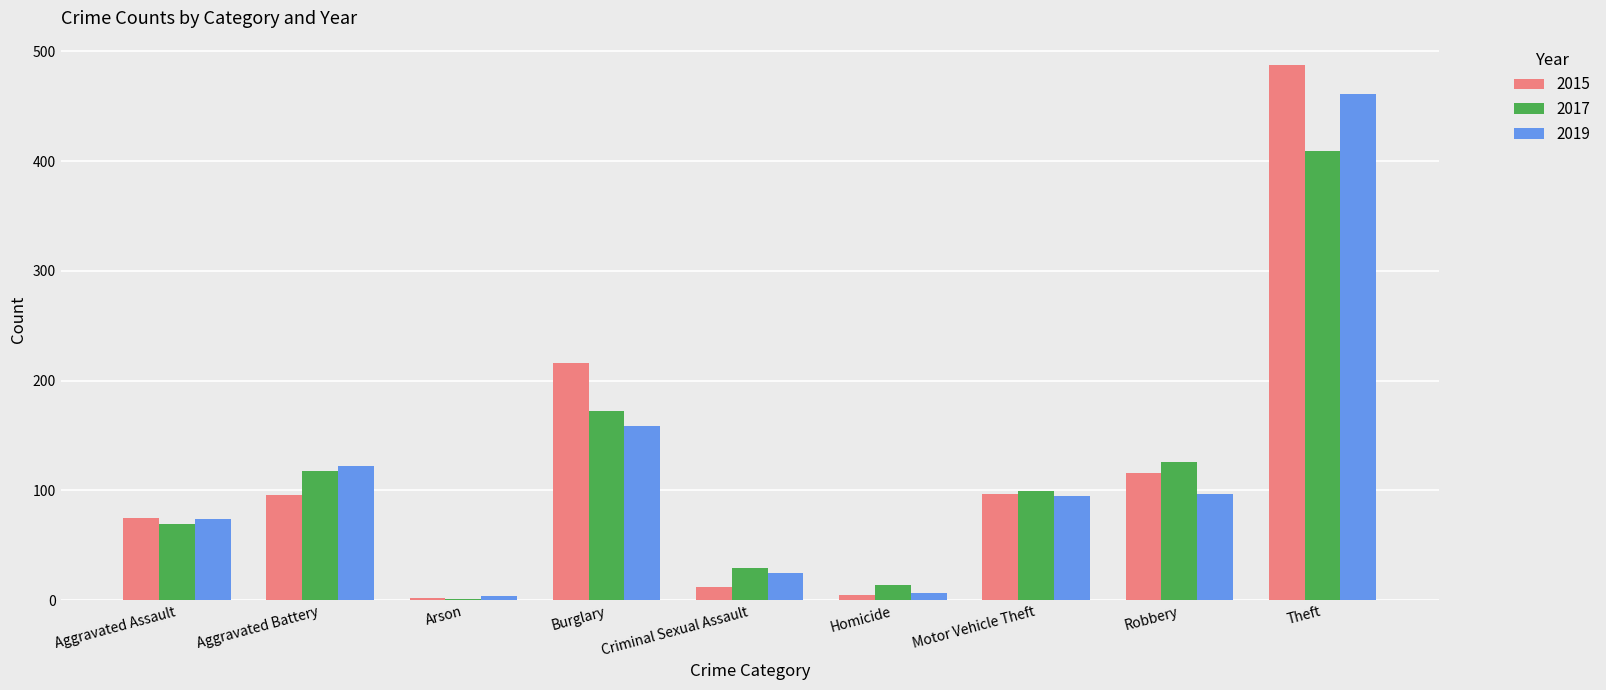

At which category is the sum across all series the highest?

Theft